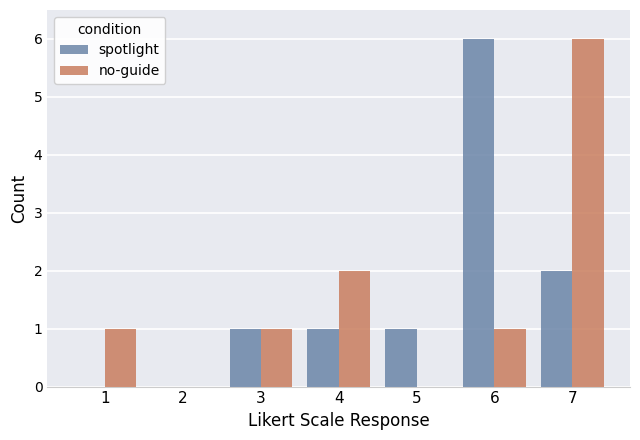

Count the number of categories in the chart.

7